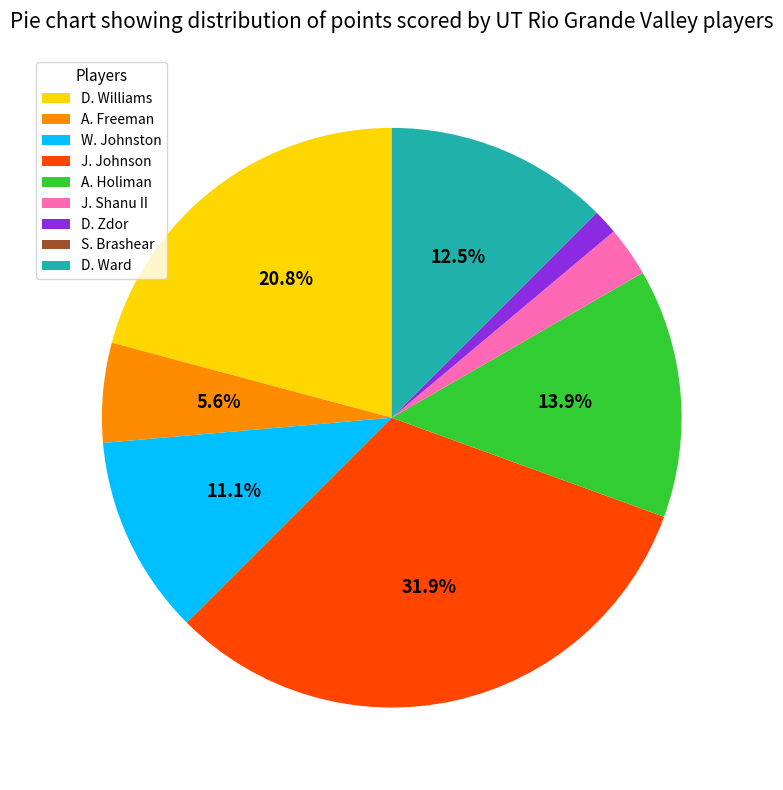

To the nearest percent, what portion does A. Freeman represent?

6%